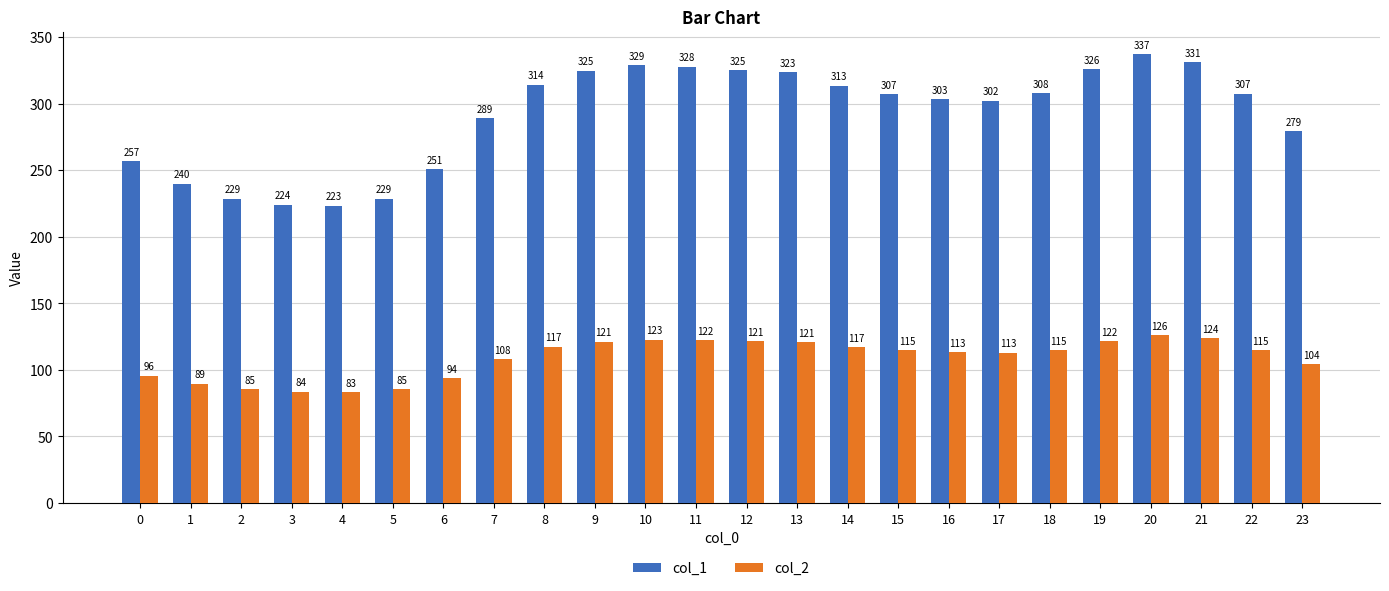

At which label does col_2 first exceed 114?

8